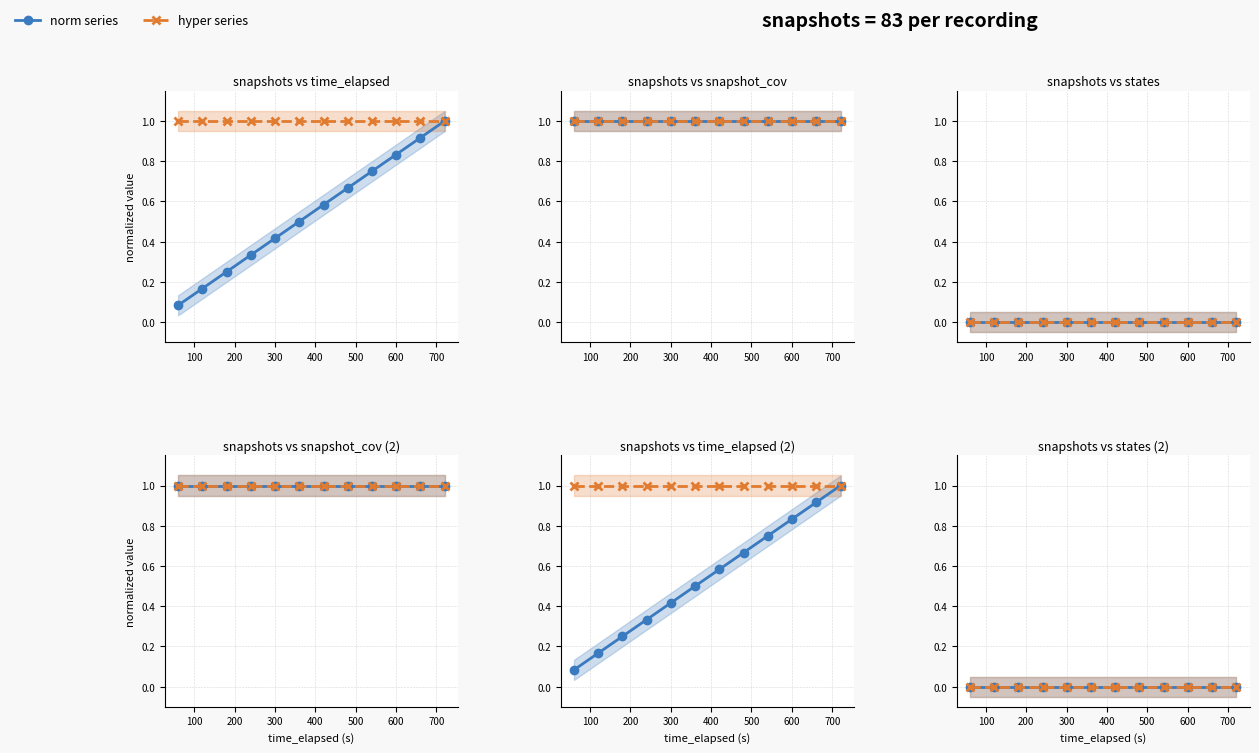

Does the chart have visible grid lines?

Yes